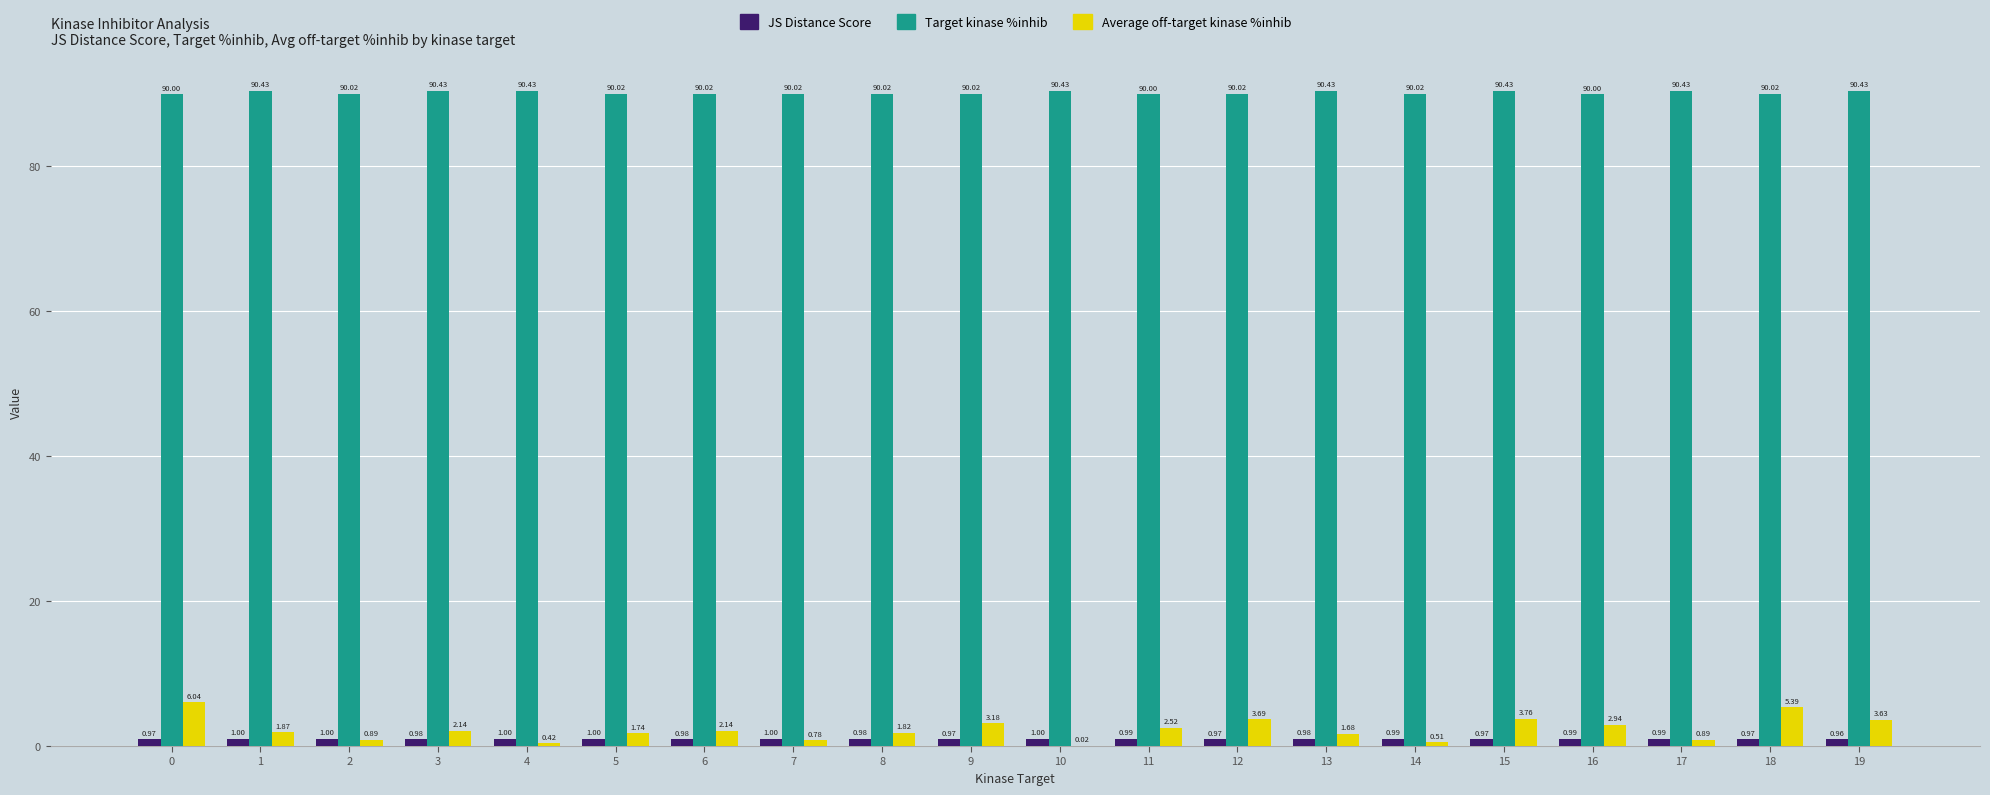

What is the sum of the Average off-target kinase %inhib values at 5 and 19?

5.4